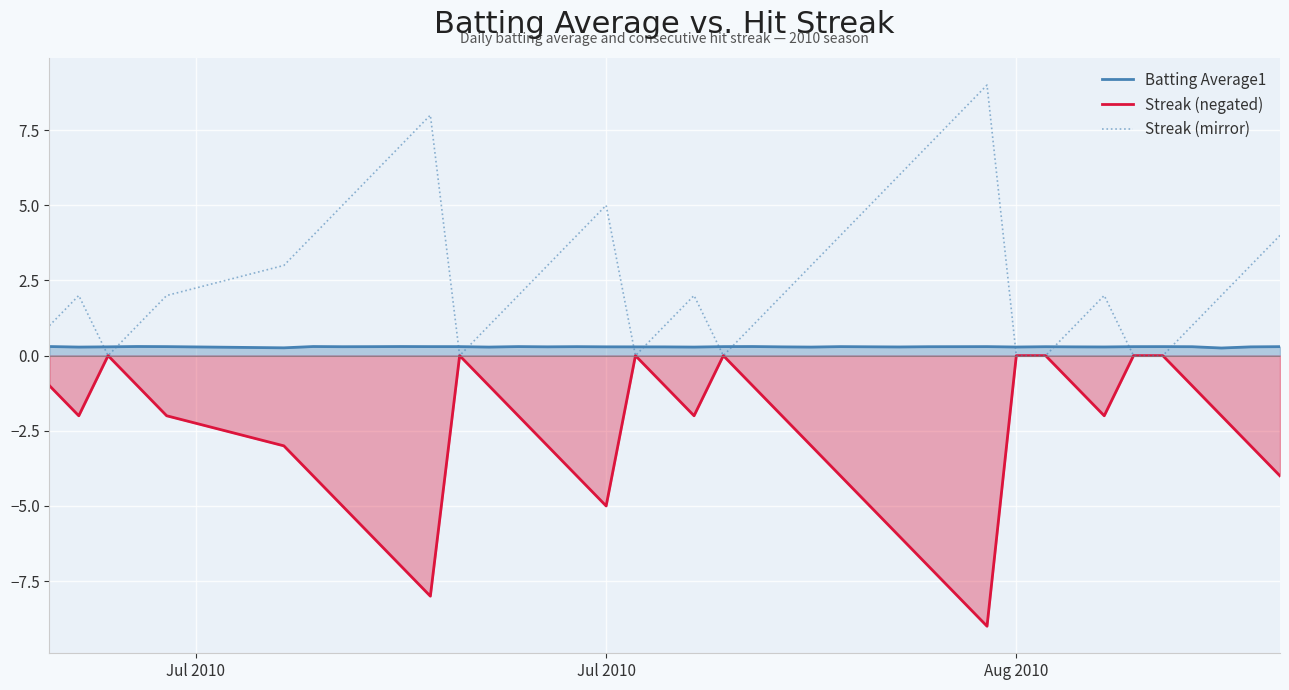

Which series has the largest total across all categories?

Streak (mirror)